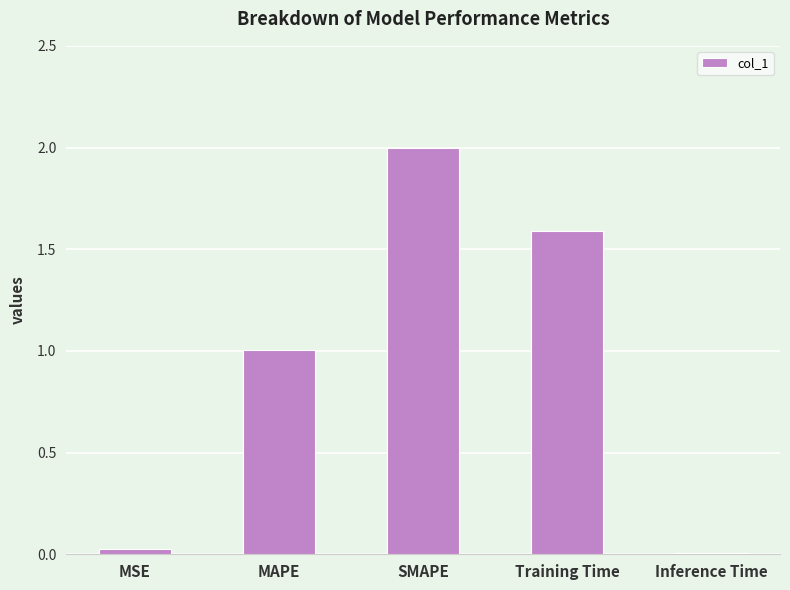

What is the change in value from MSE to SMAPE?

+2.0